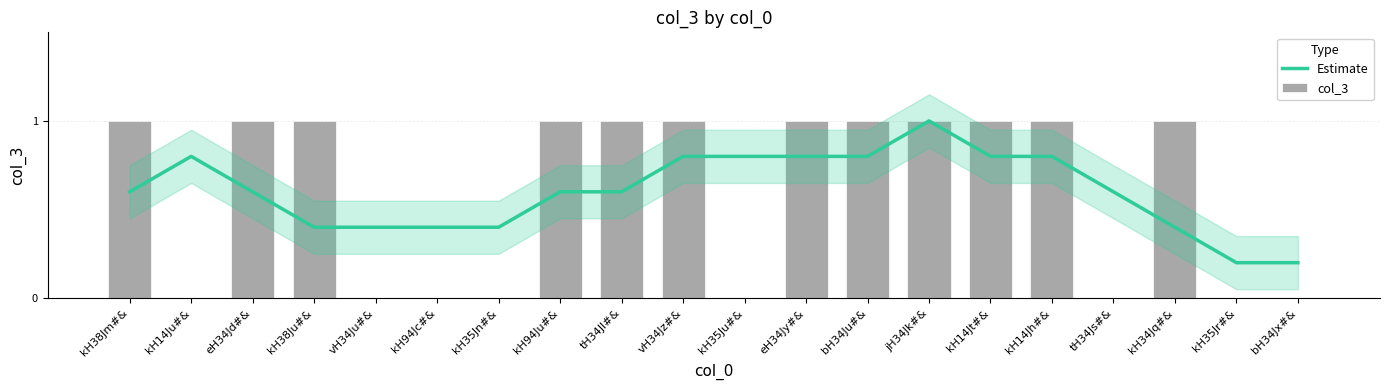

What is the spread (max minus min) of values at kH94Ju#&?

0.4